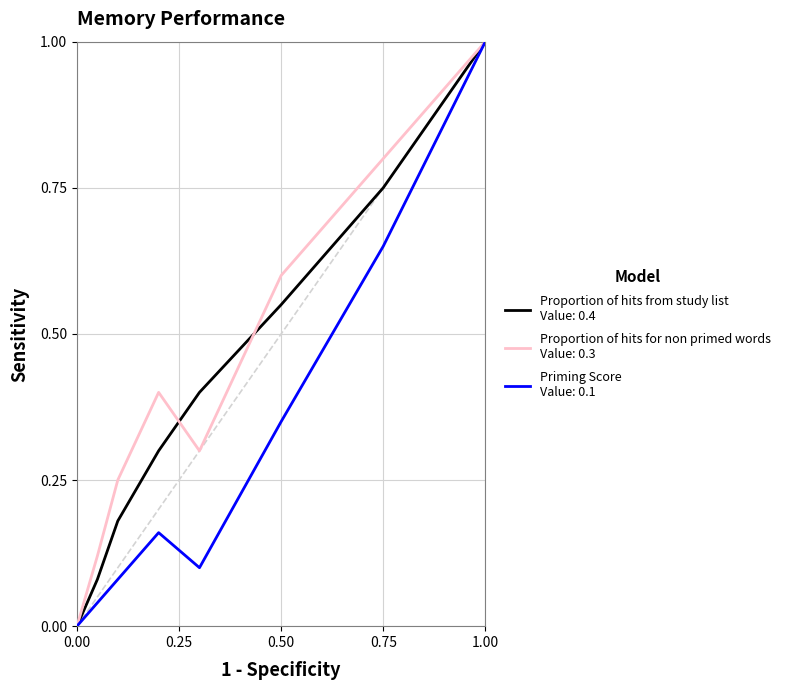

What is the maximum value shown in the chart?

1.0